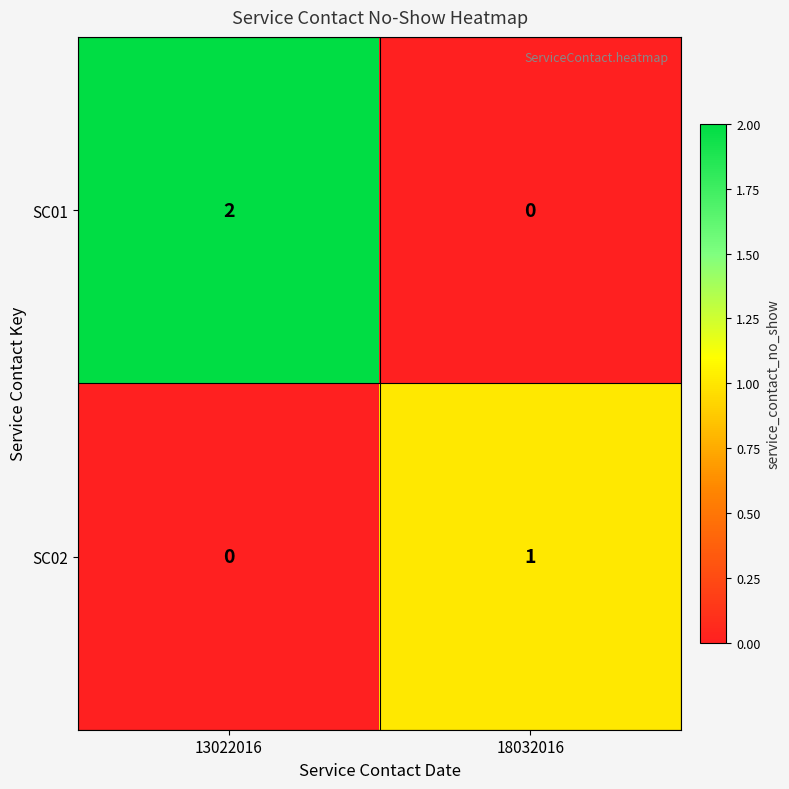

What is the total value across all series at 18032016?

1